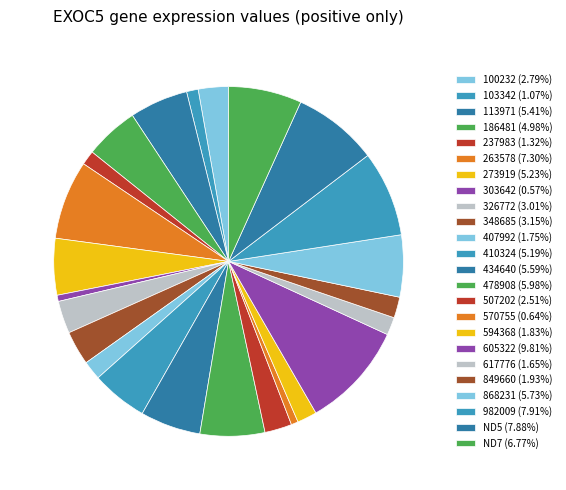

Which category has the smallest portion of the pie?

303642